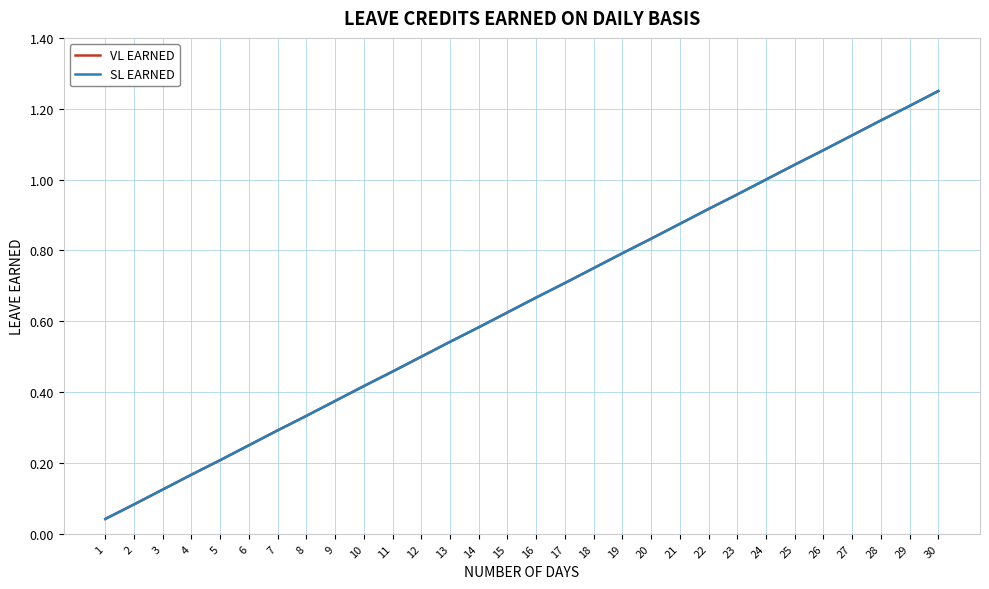

What is the value of the VL EARNED point at the 12th from the left?

0.5